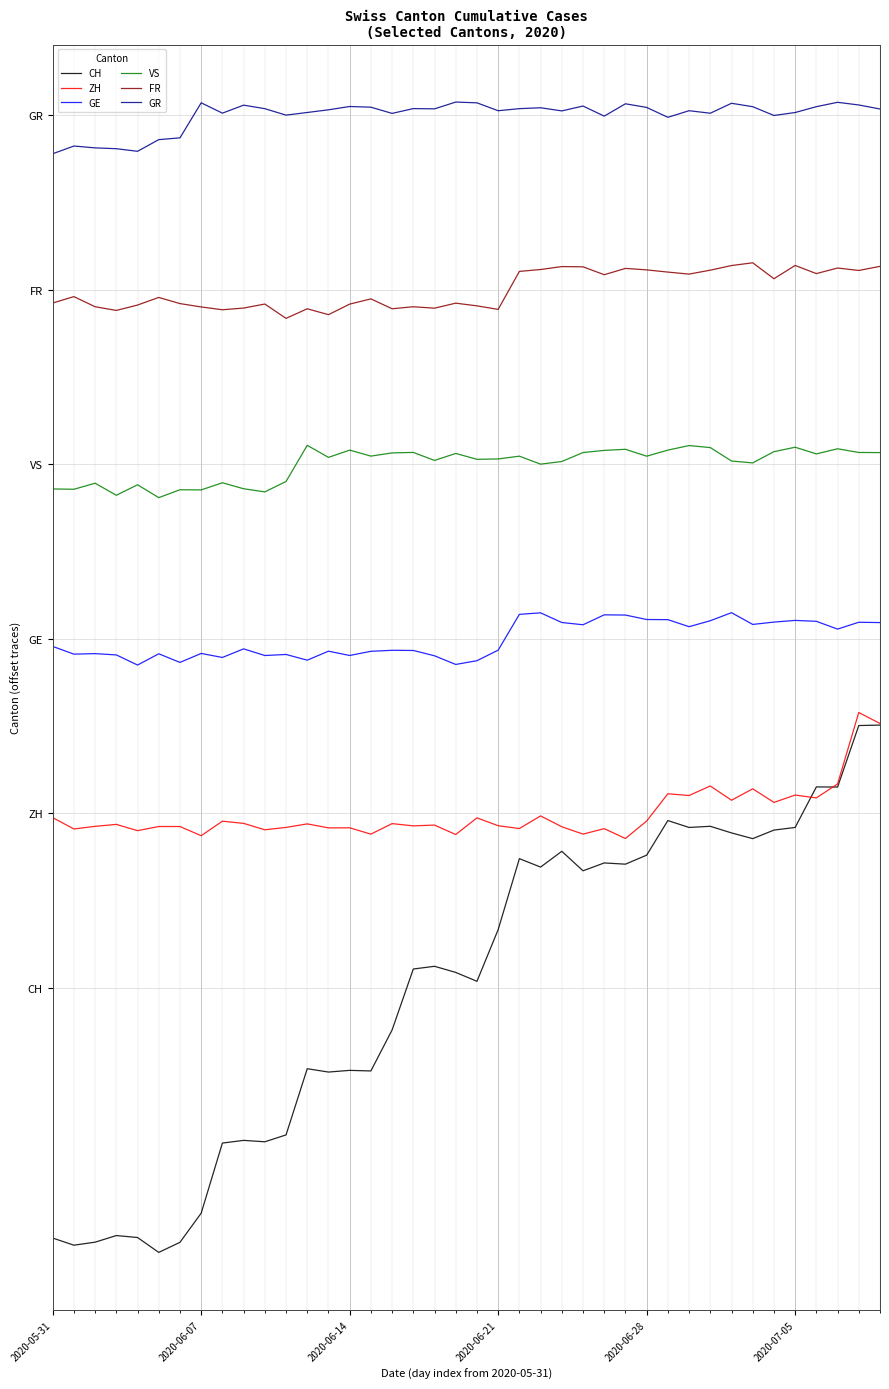

True or false: VS and GR cross at least once.

False